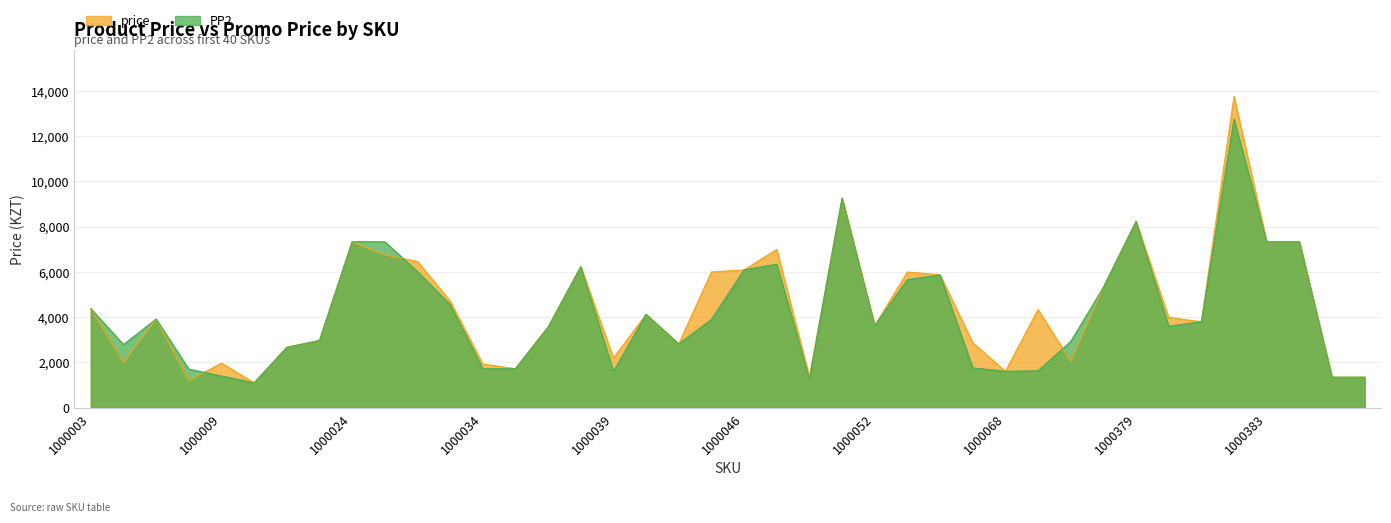

After their last crossing, which series has the higher values: price or PP2?

price